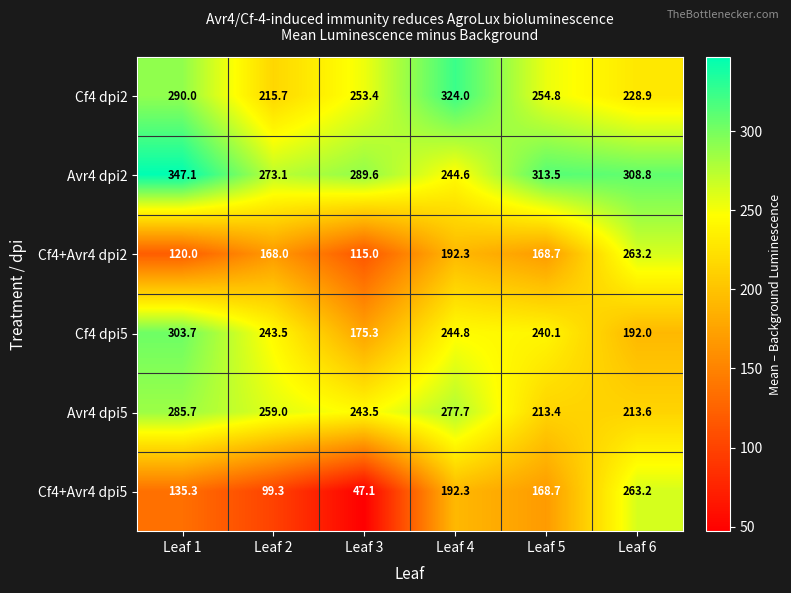

At which category is the sum across all series the highest?

Leaf 1